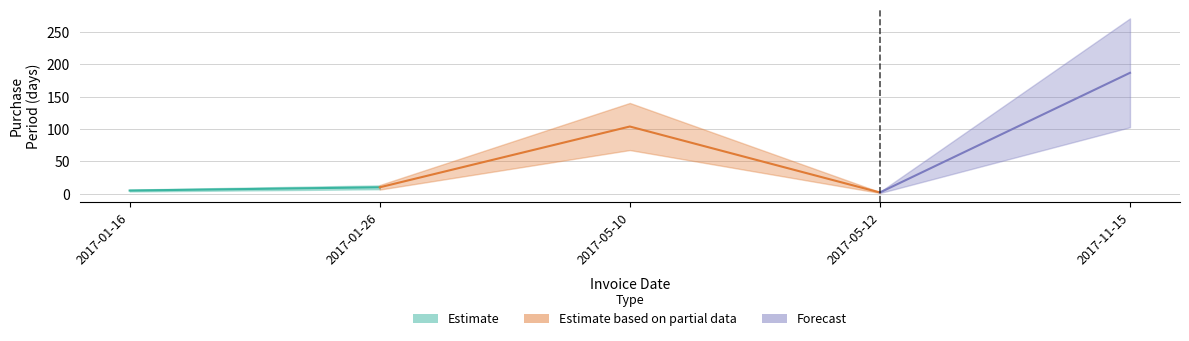

True or false: Estimate and Estimate based on partial data intersect in this chart.

False